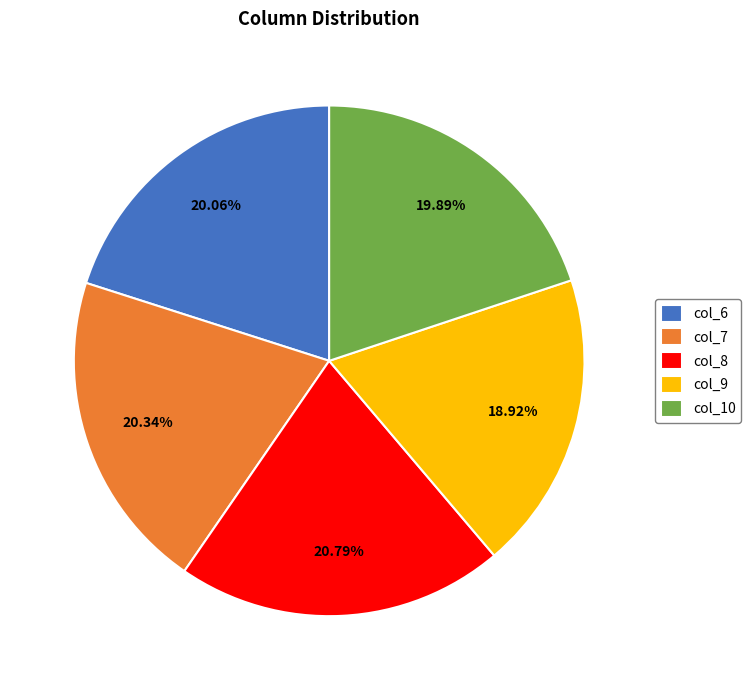

What is the ratio of the value at col_6 to the value at col_10?

1.0